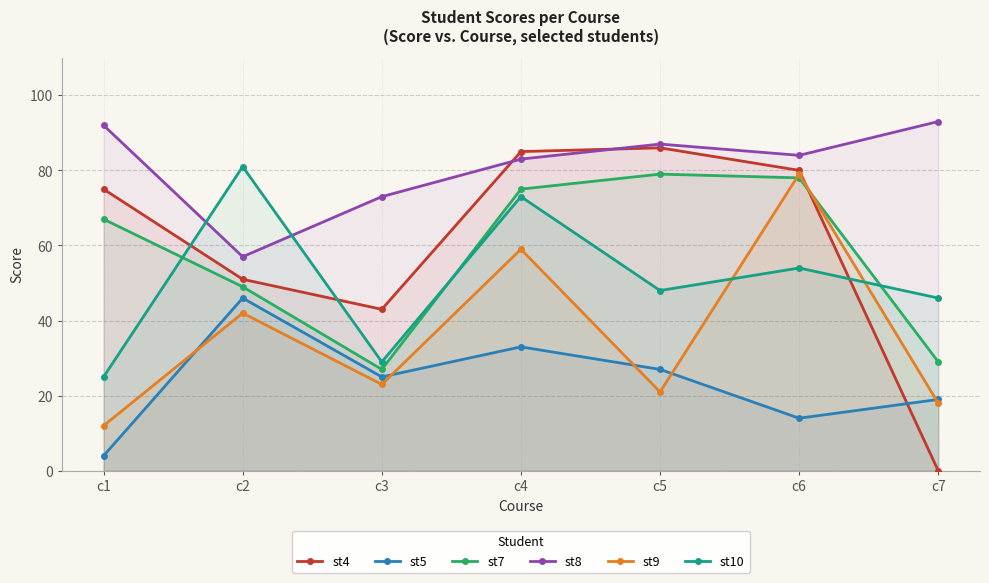

What is the difference between the maximum and minimum values in the st10 series?

56